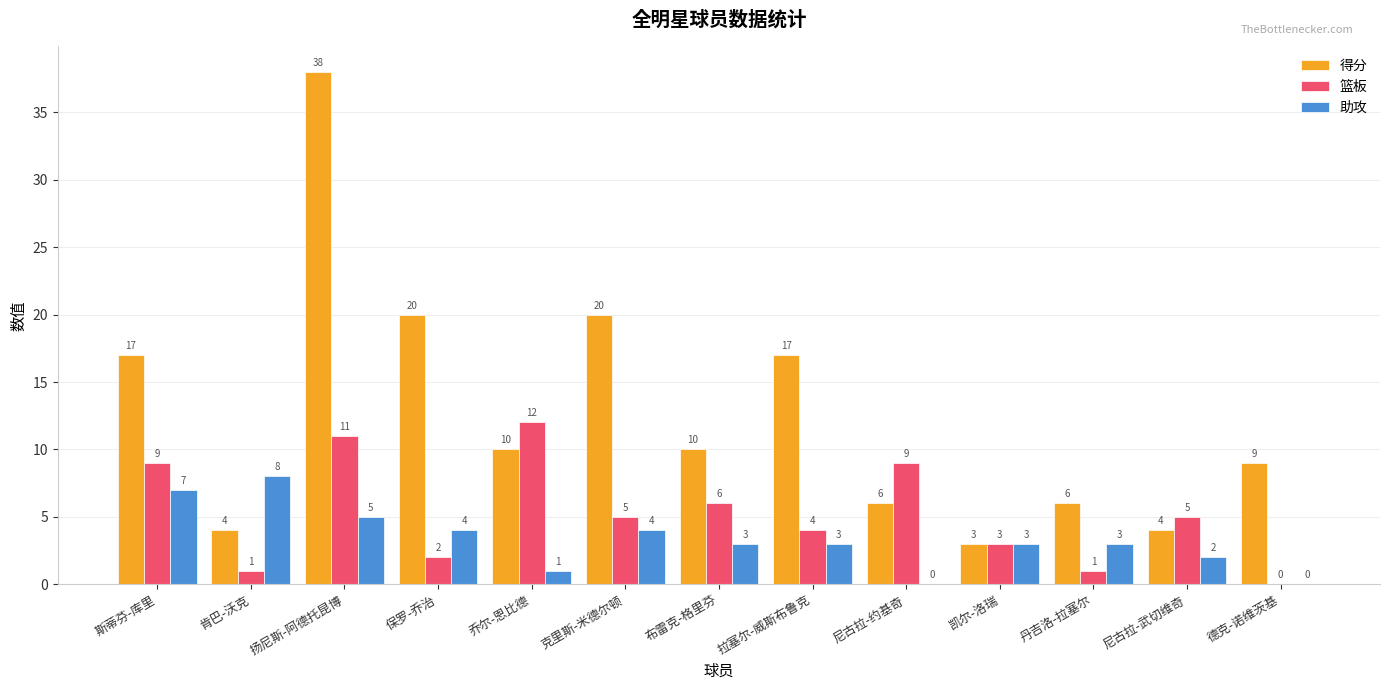

Is it true that 篮板 equals 18 at 扬尼斯-阿德托昆博?

False